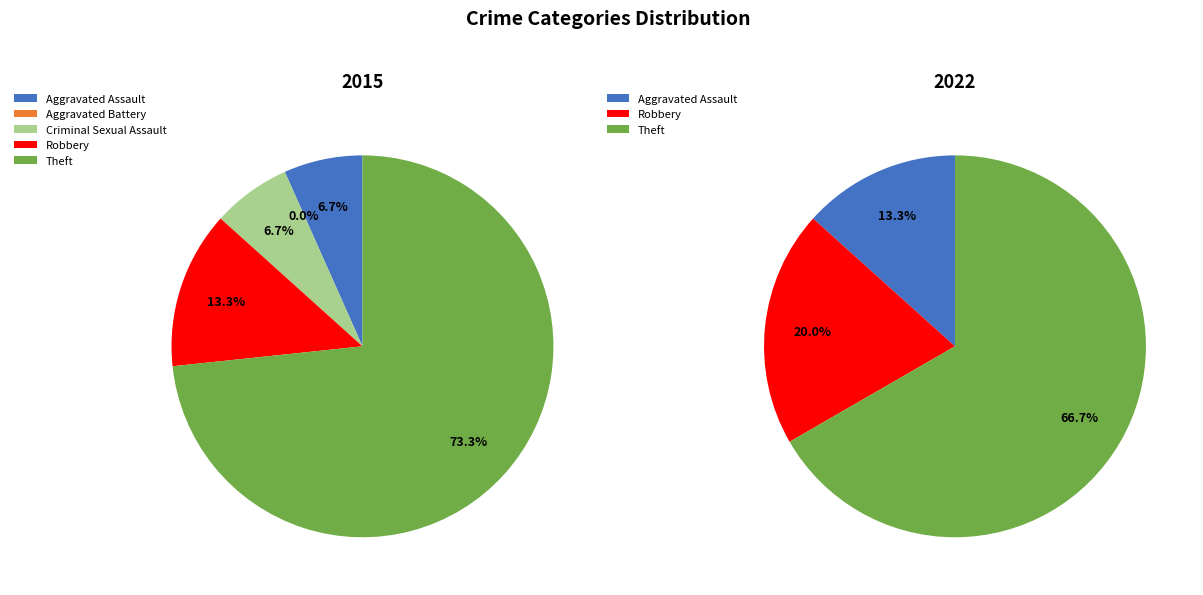

Is it true that Robbery is 13% of the pie?

True